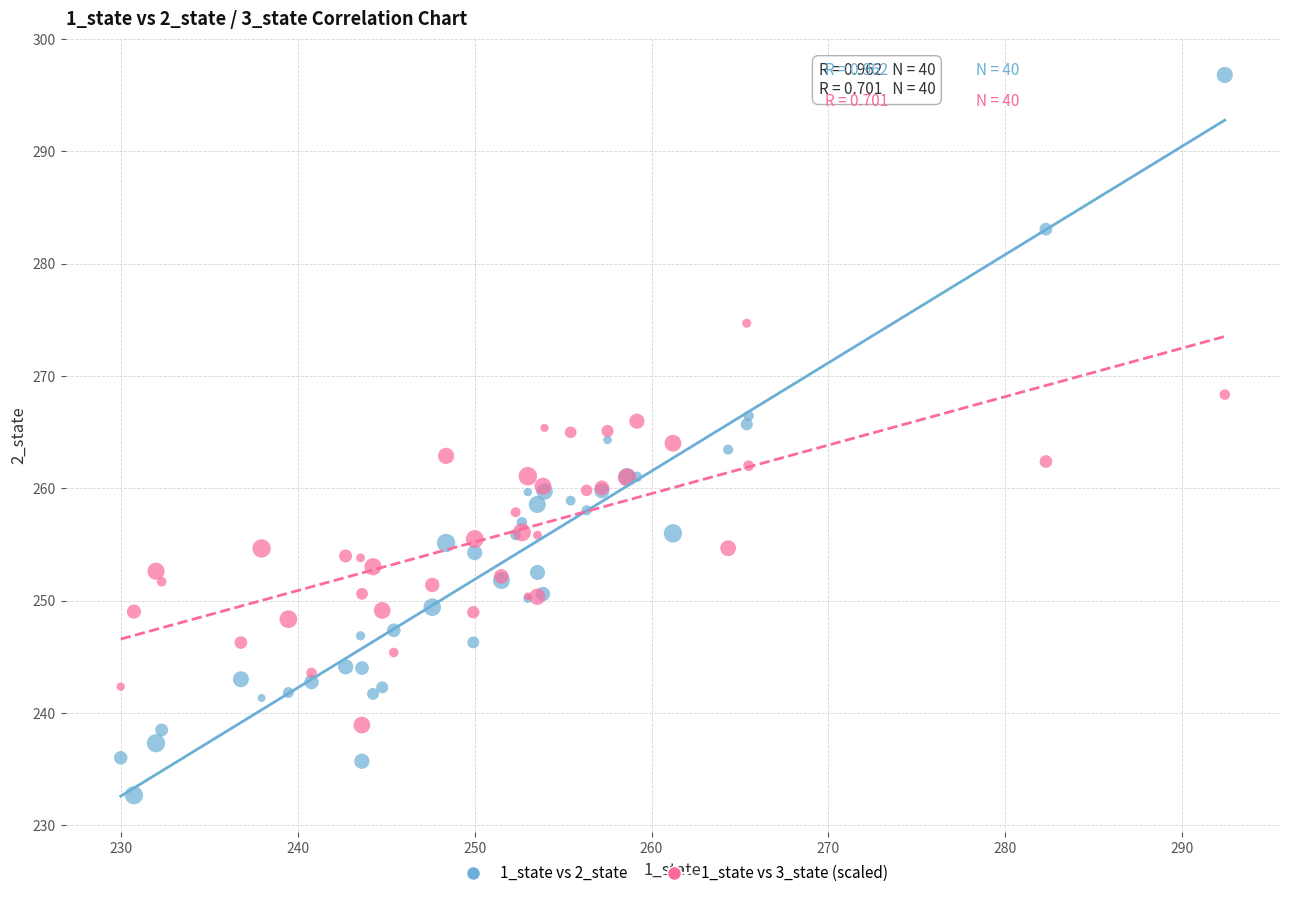

Which series contains the lowest Y value?

1_state vs 2_state